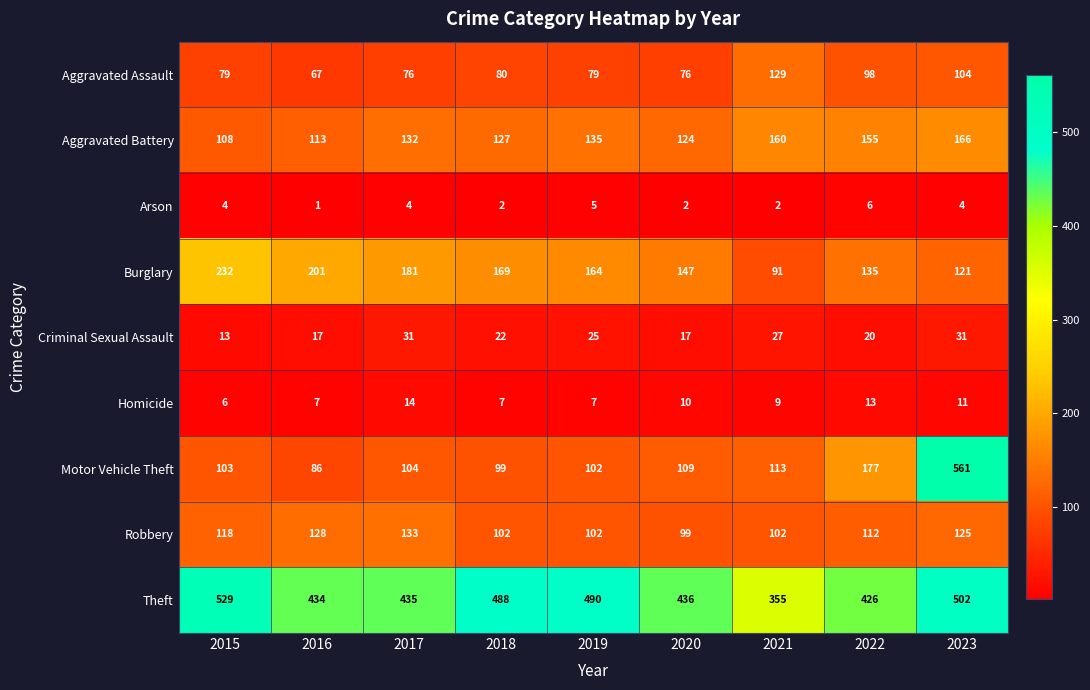

Count the number of categories in the chart.

9